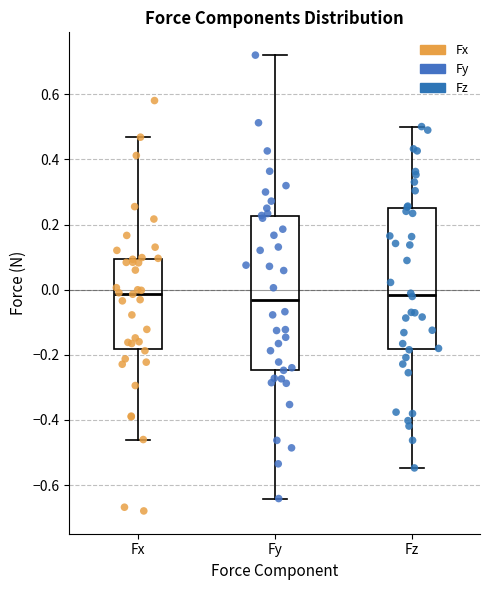

Reading left to right, read every box against the y-axis: the position of its median line, the range the box covers, and the ends of its whiskers. The values are not printed on the chart, so give them approximately, as read against the axis.

Fx: median -0.02, box -0.18 to 0.10, whiskers -0.46 to 0.46
Fy: median -0.04, box -0.24 to 0.22, whiskers -0.64 to 0.72
Fz: median -0.02, box -0.18 to 0.26, whiskers -0.54 to 0.50